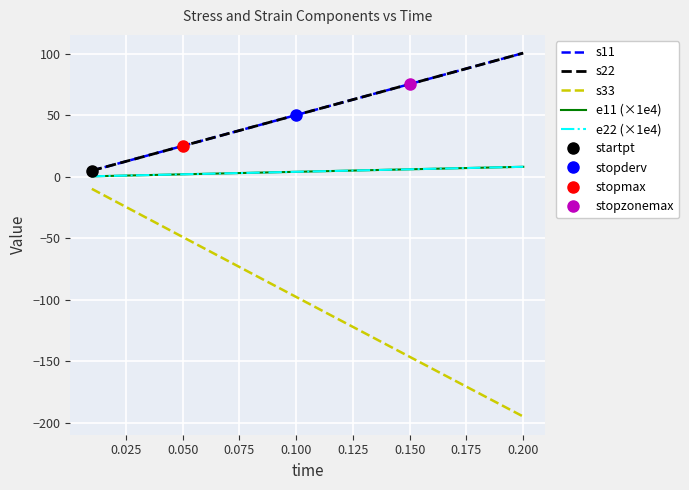

True or false: s33 and e11 (×1e4) intersect in this chart.

False